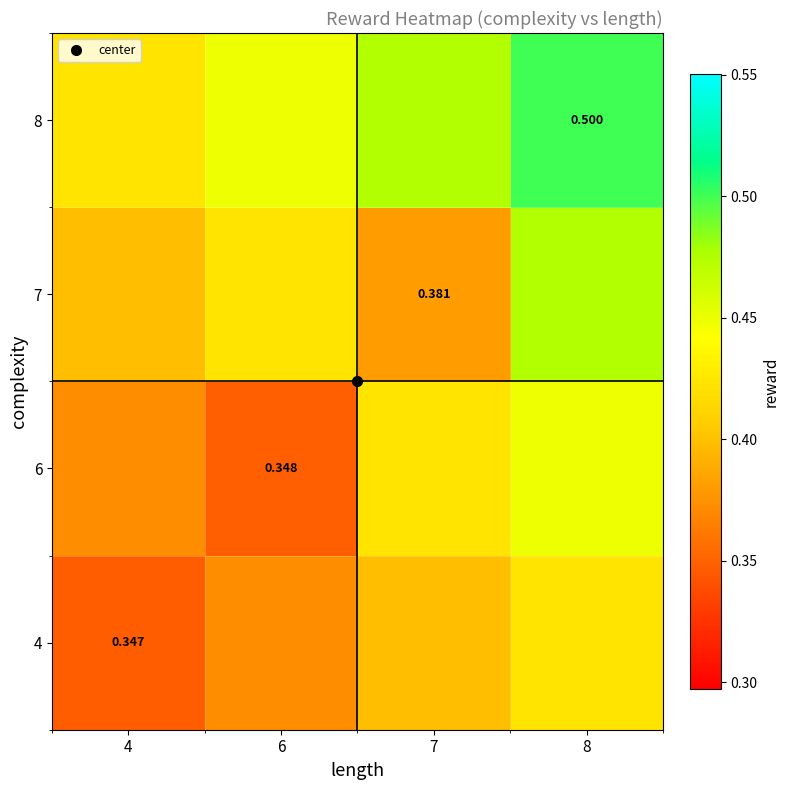

What is the total value across all series at 4?

1.5